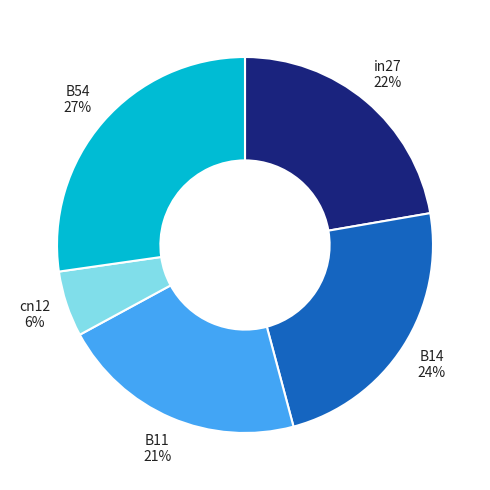

To the nearest percent, what is the average slice percentage?

20%